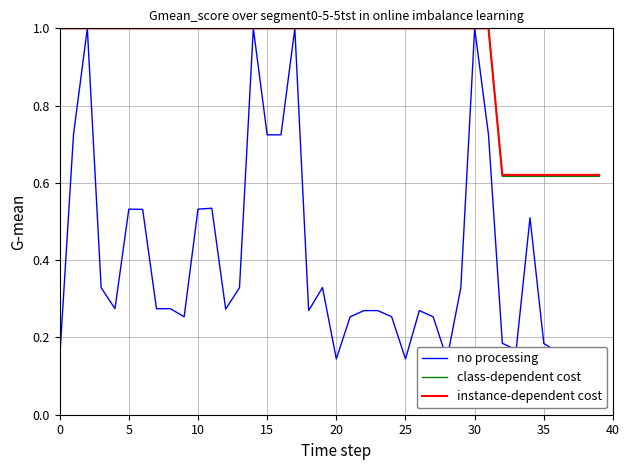

At which category is the sum across all series the highest?

30